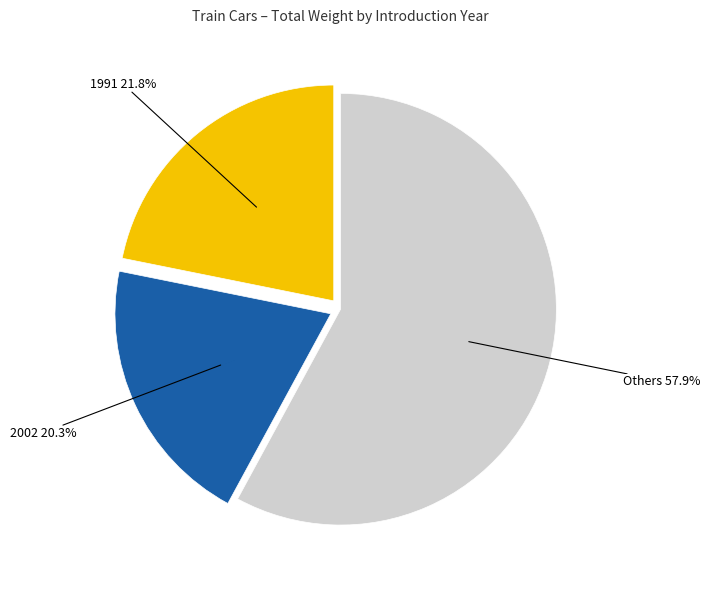

How many slices are in this pie chart?

3